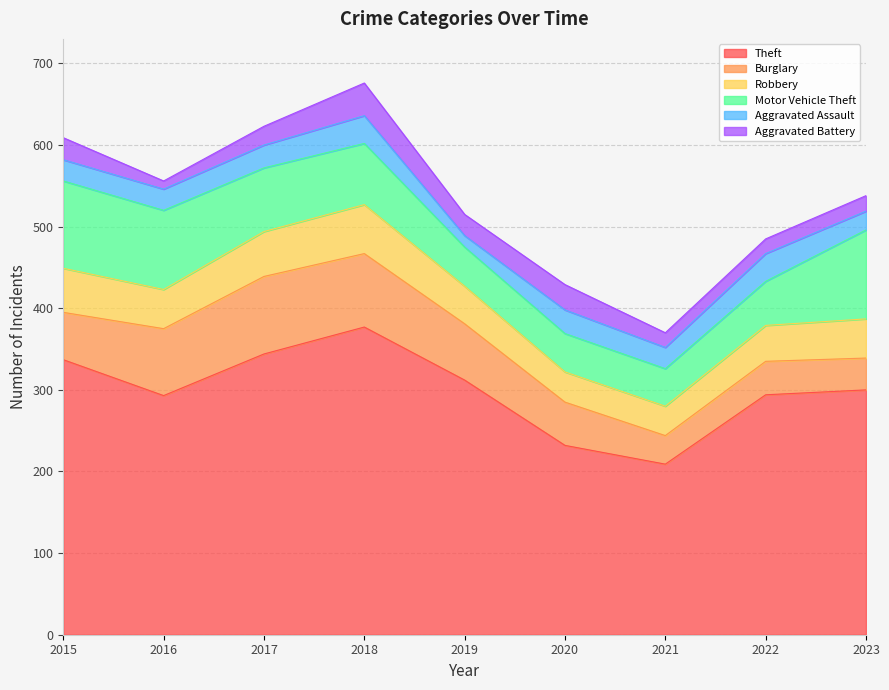

Which series has the widest spread of values?

Theft